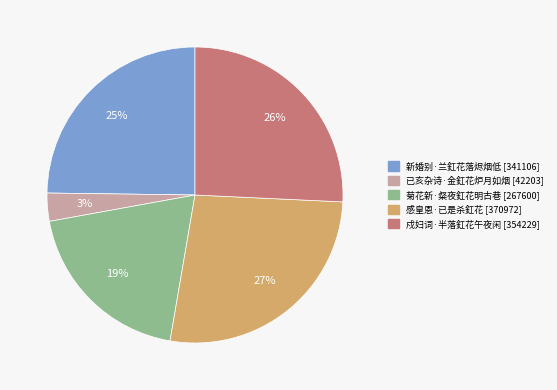

Between 已亥杂诗·金釭花炉月如烟 and 新婚别·兰釭花落烬烟低, which is larger?

新婚别·兰釭花落烬烟低